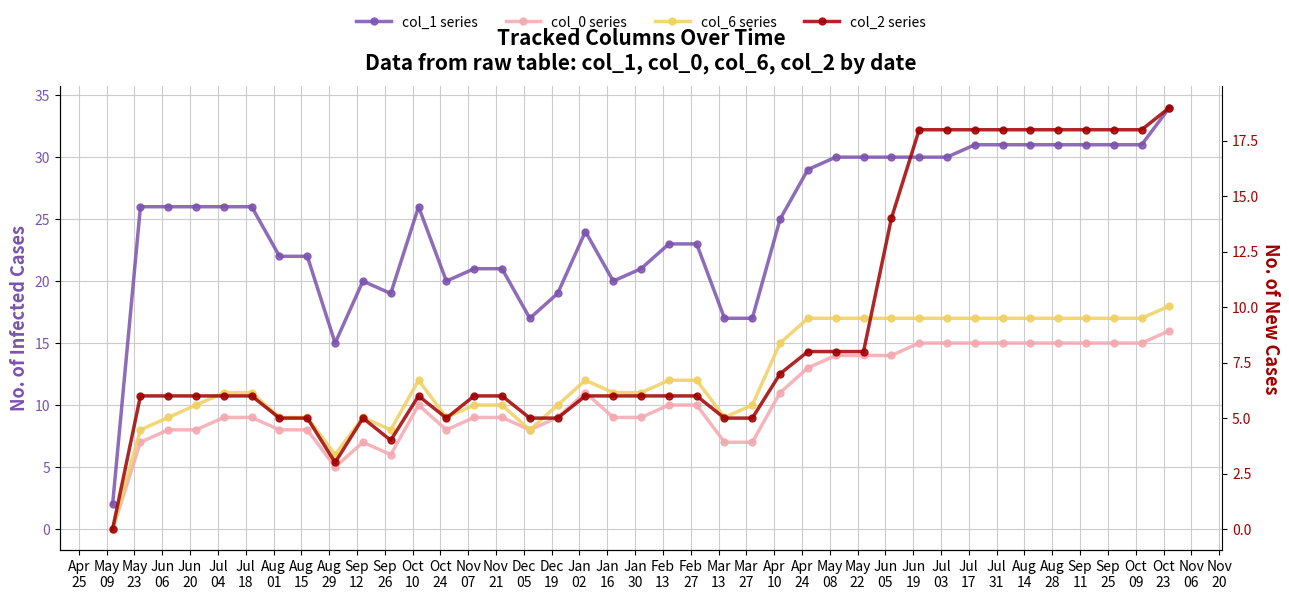

Is the value of col_1 series at Jun
20 greater than the value of col_0 series at Jul
03?

Yes